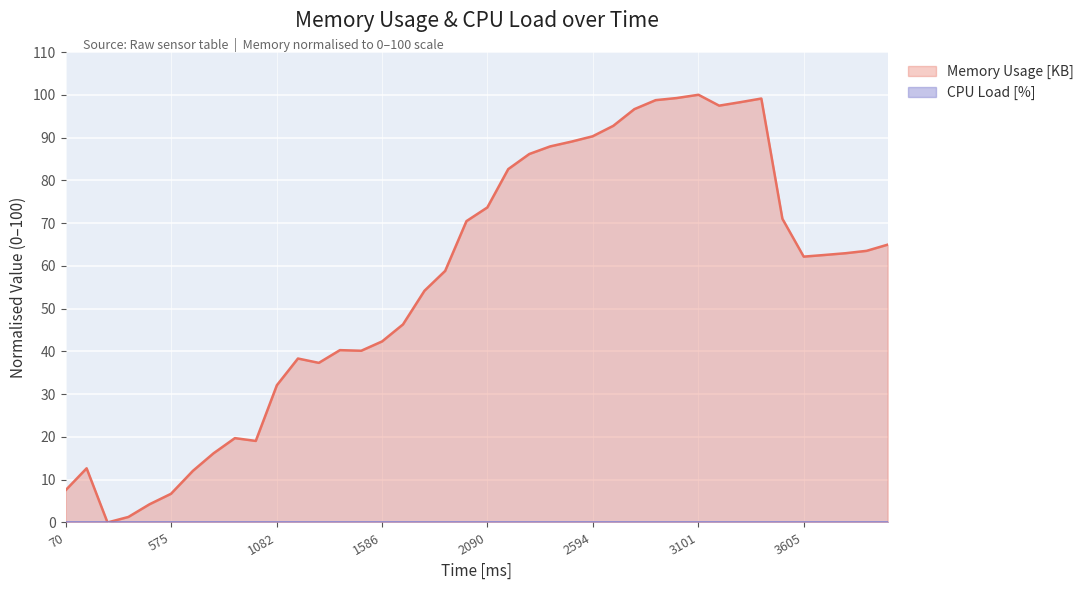

How many positive values are there?

39